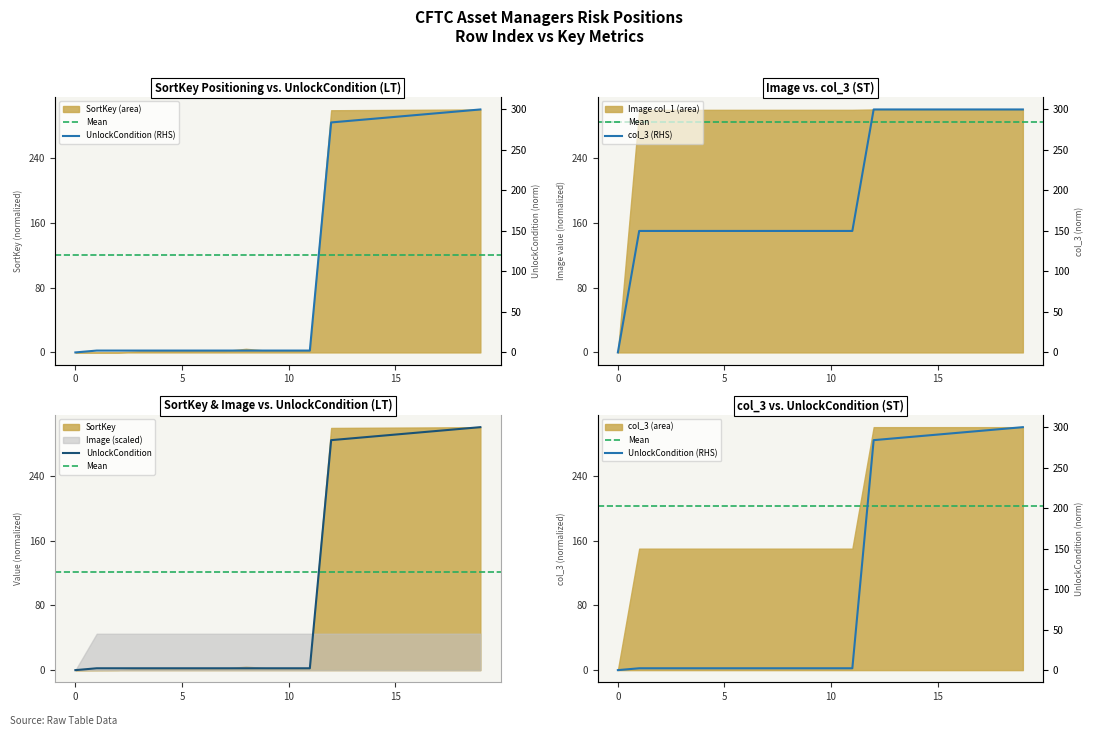

How many values in UnlockCondition are above zero?

19